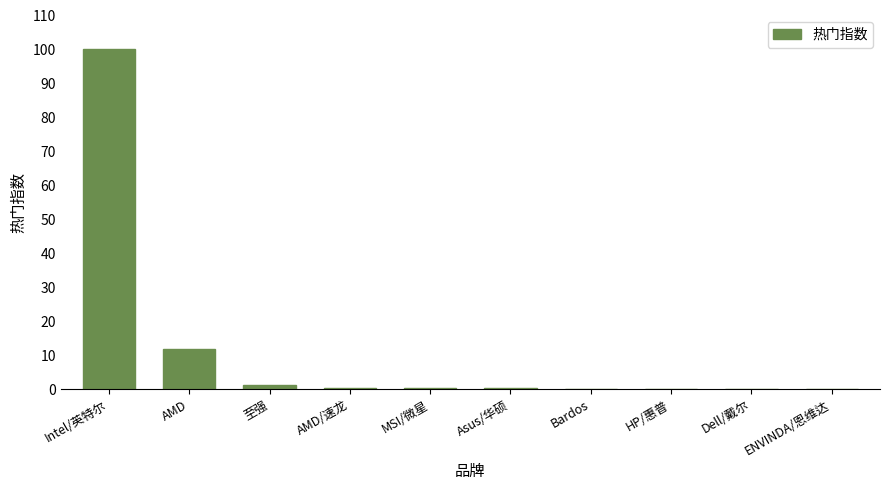

What is the sum of all values?

114.2